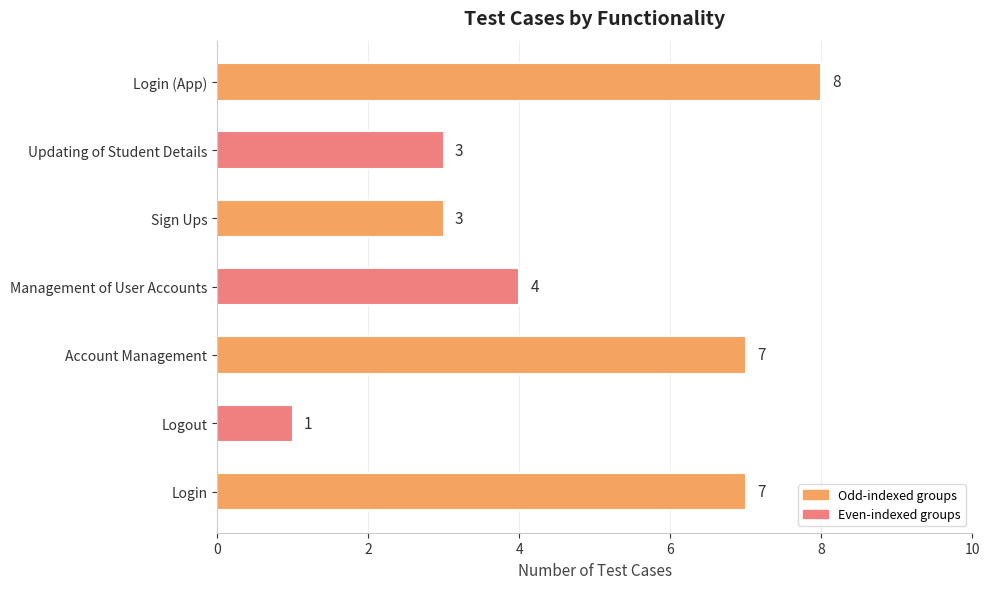

What is the ratio of the value at Account Management to the value at Login?

1.0